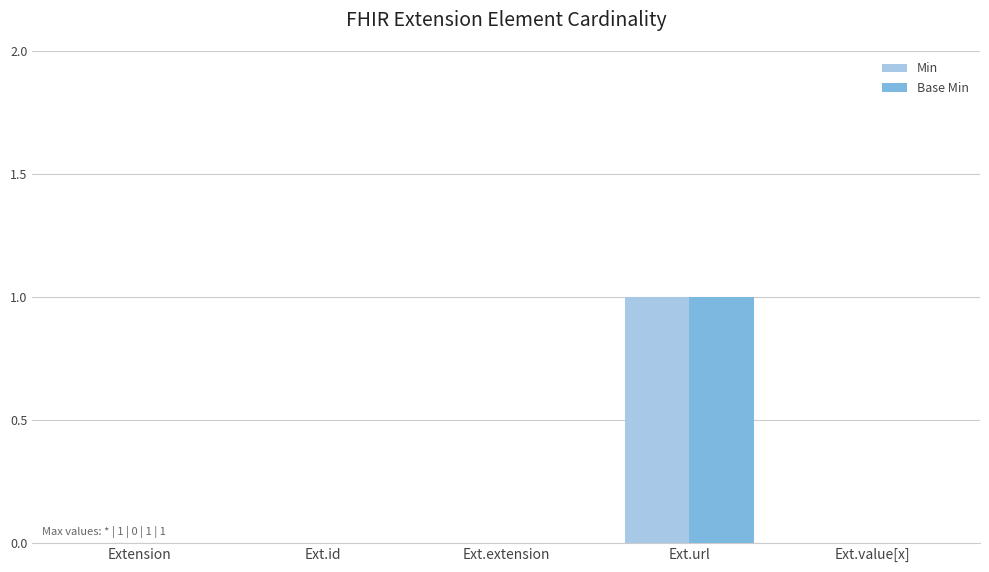

The value of Base Min at Ext.value[x] is 0. True or false?

True